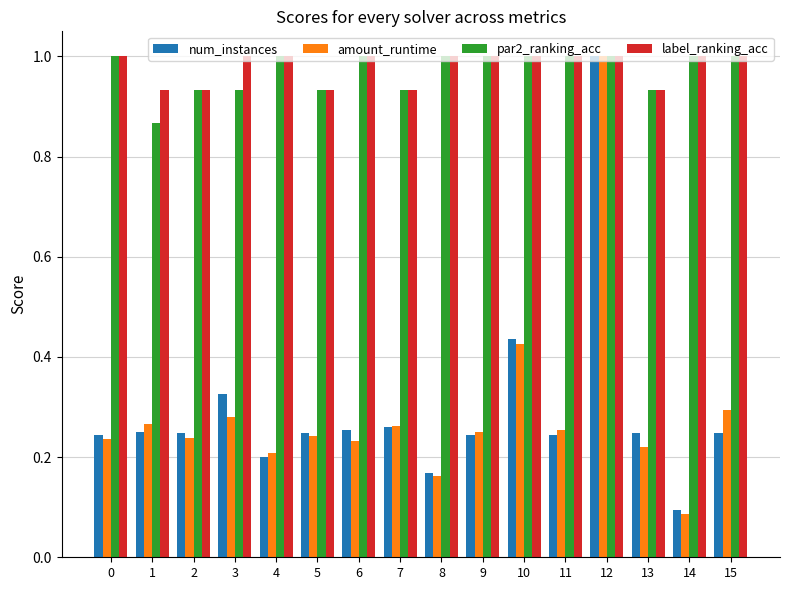

What is the average value of the par2_ranking_acc series?

1.0